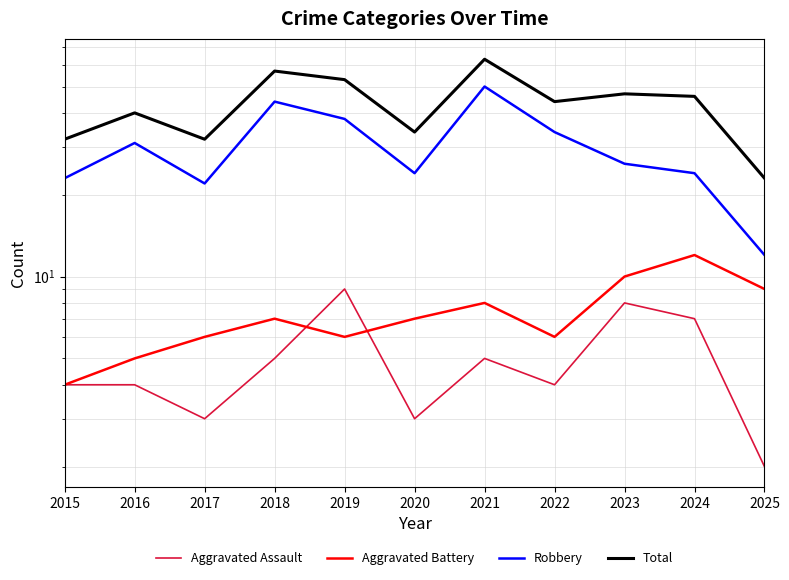

Is it true that Aggravated Assault equals 2 at 2023?

False